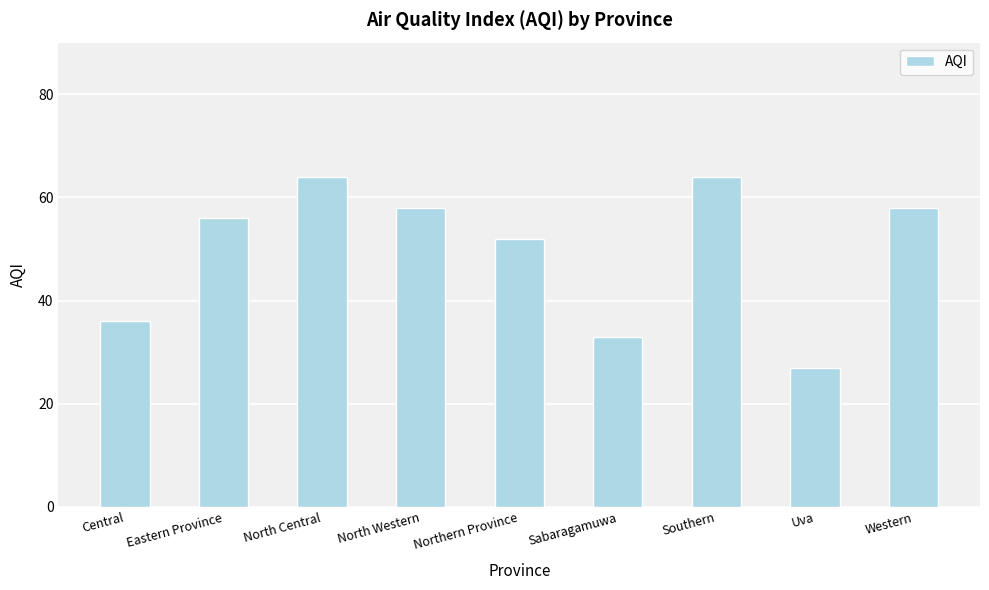

What is the sum of the values at Southern and Eastern Province?

120